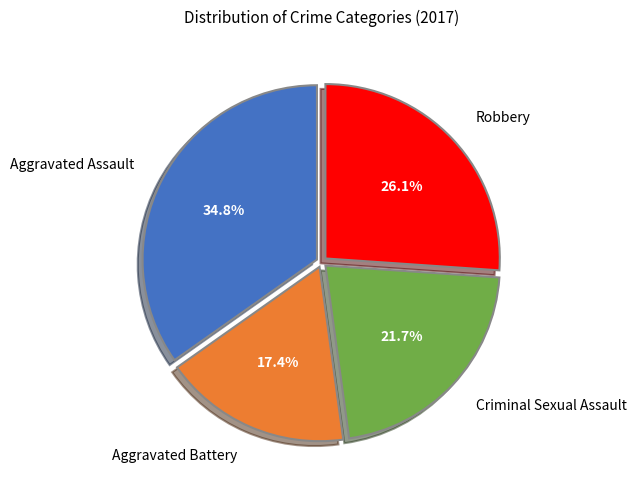

To the nearest percent, what is the combined percentage of Criminal Sexual Assault and Aggravated Battery?

39%